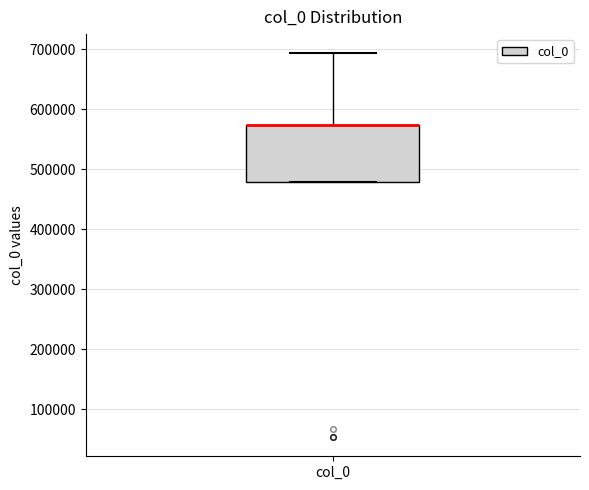

Read this box plot against the y-axis: the position of the median line, the range covered by the box, and the ends of both whiskers. The values are not printed on the chart, so give them approximately, as read against the axis.

median 570000 (drawn on the box's upper edge), box 480000 to 570000, whiskers 480000 to 690000